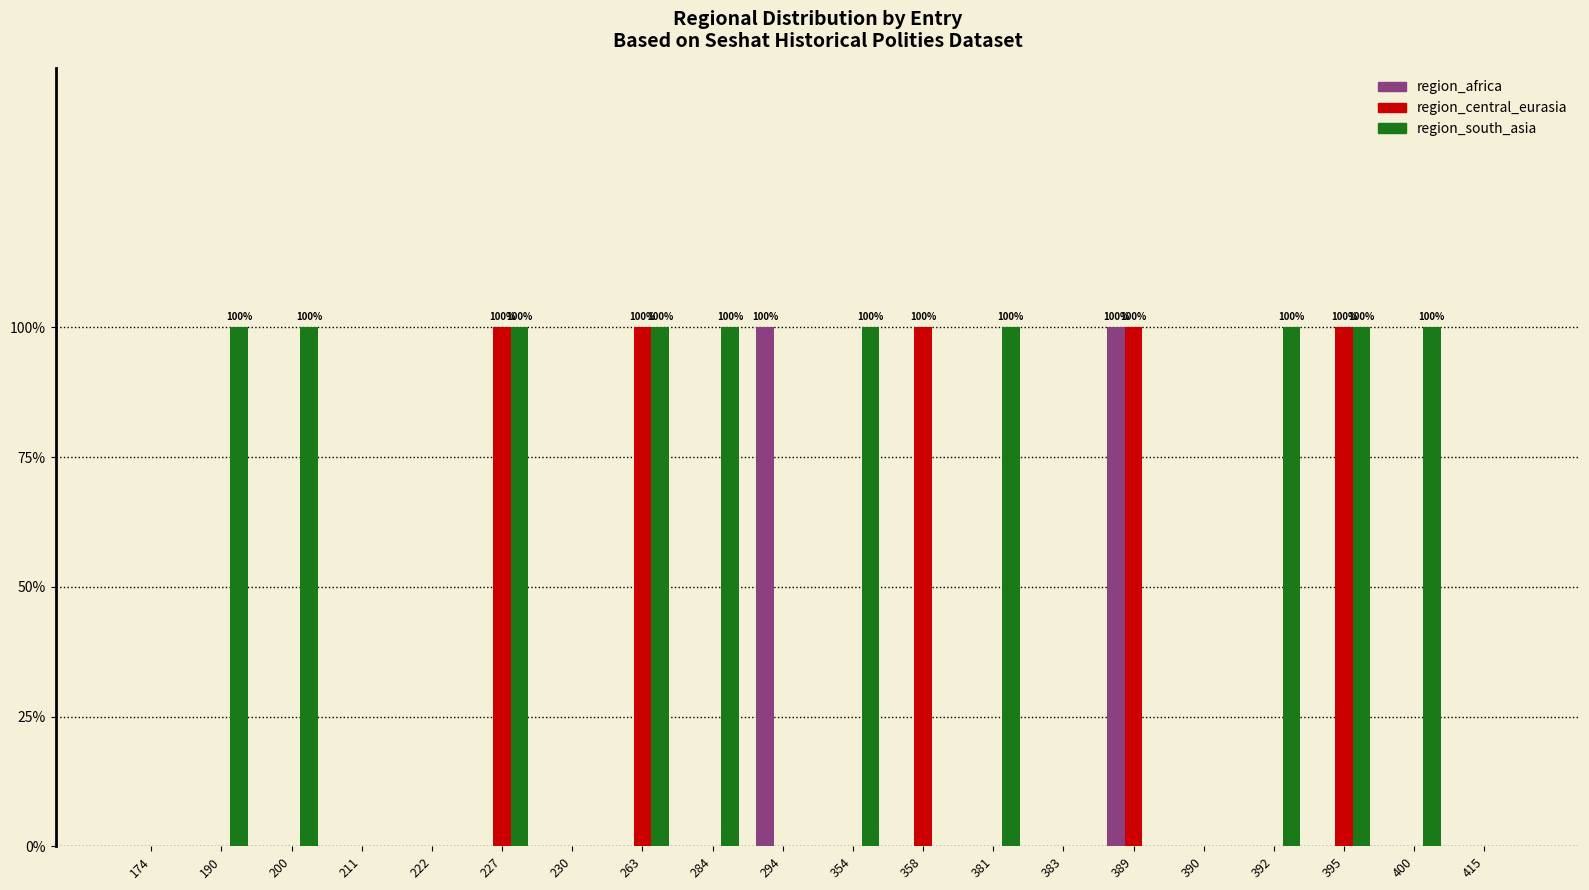

Rank the series at 383 from lowest to highest value.

region_africa, region_central_eurasia, region_south_asia